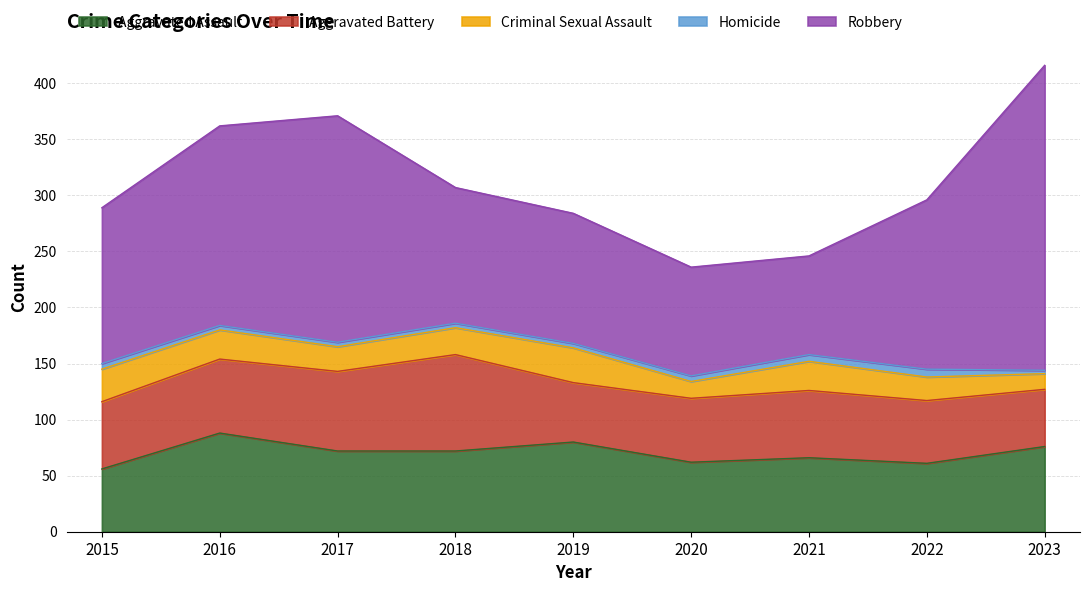

Between 2017 and 2019, which series saw the biggest shift?

Robbery